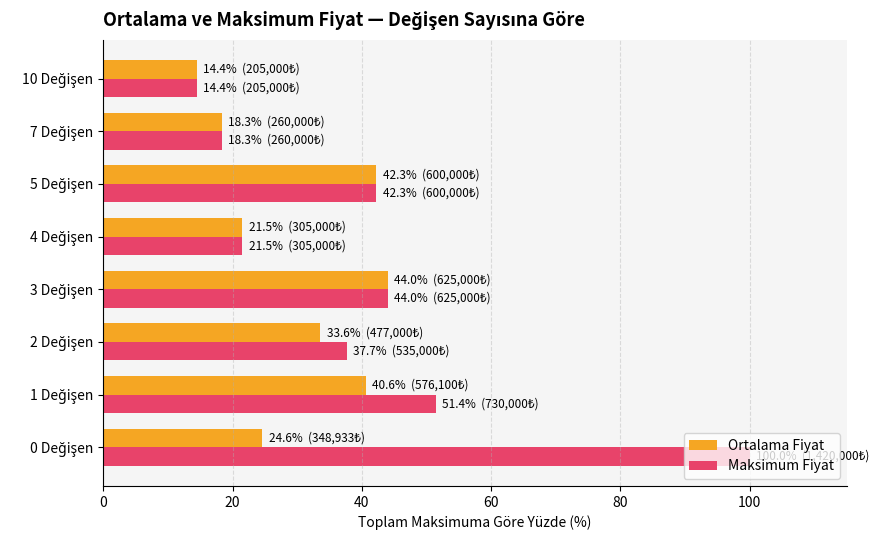

Which series has the largest range (max minus min)?

Maksimum Fiyat